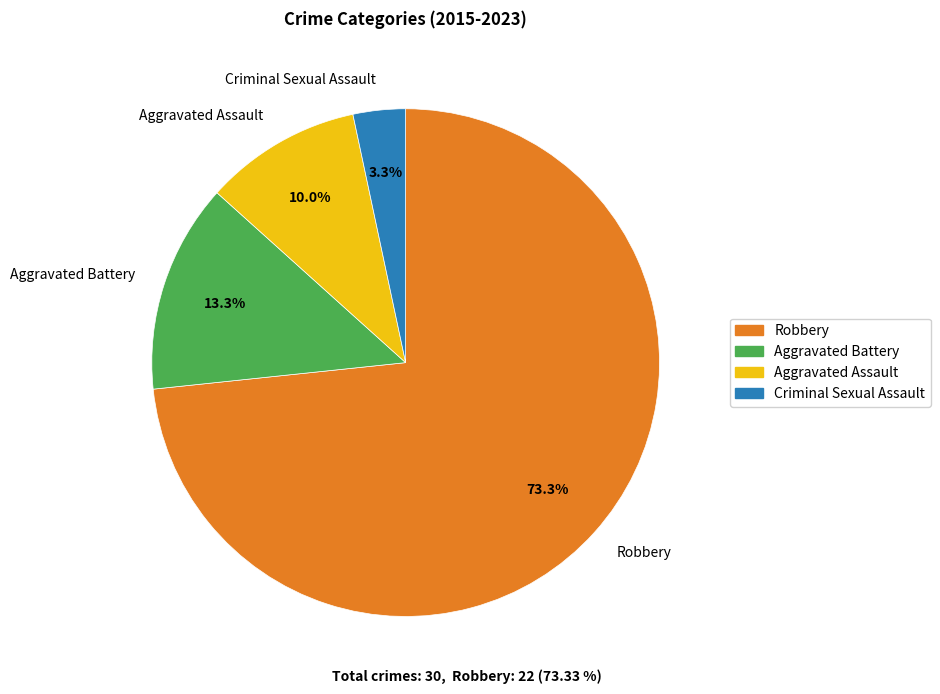

Which slice is the smallest?

Criminal Sexual Assault